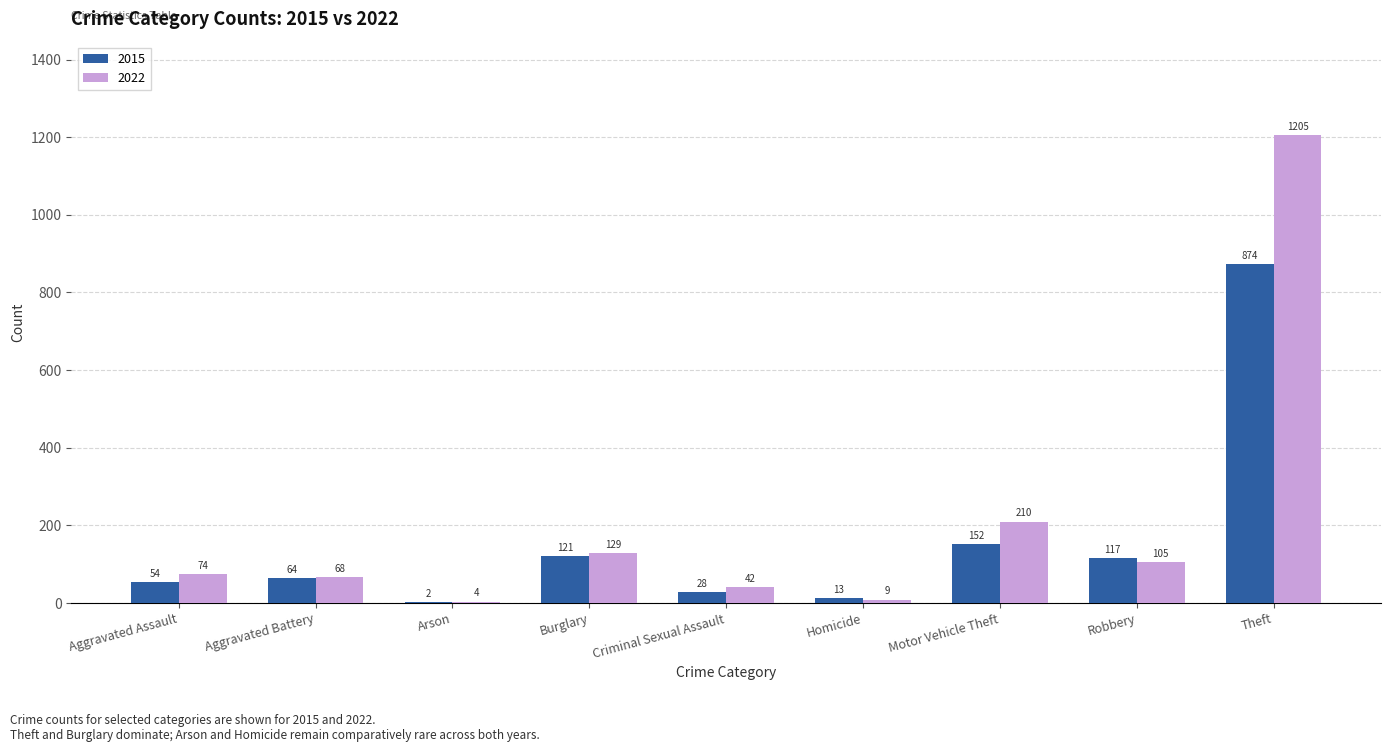

How many series are shown in this chart?

2